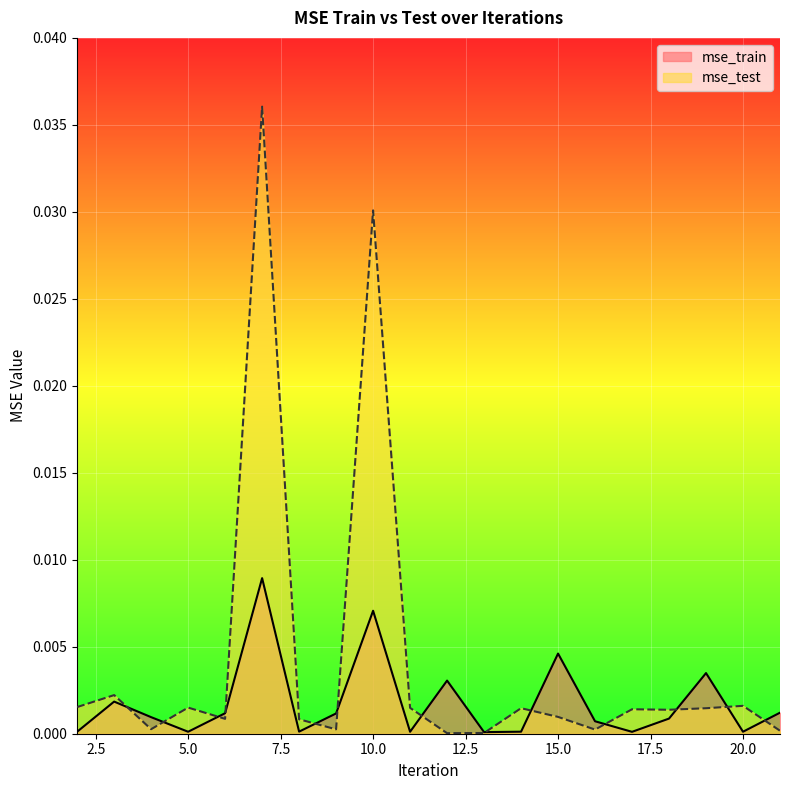

Rank the series by their maximum value, from lowest to highest.

mse_train, mse_test